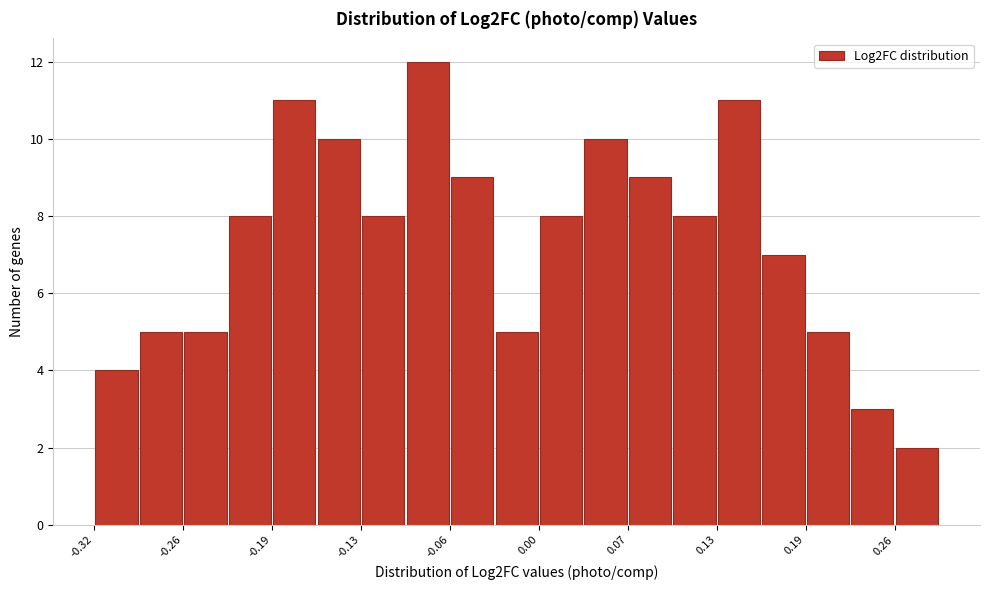

Read against the x-axis, roughly where is the centre of the tallest bar?

-0.08